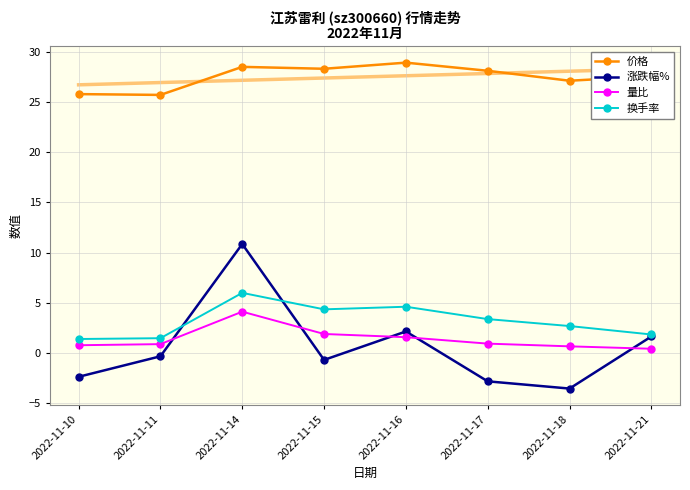

At how many categories does at least one series exceed 7?

8